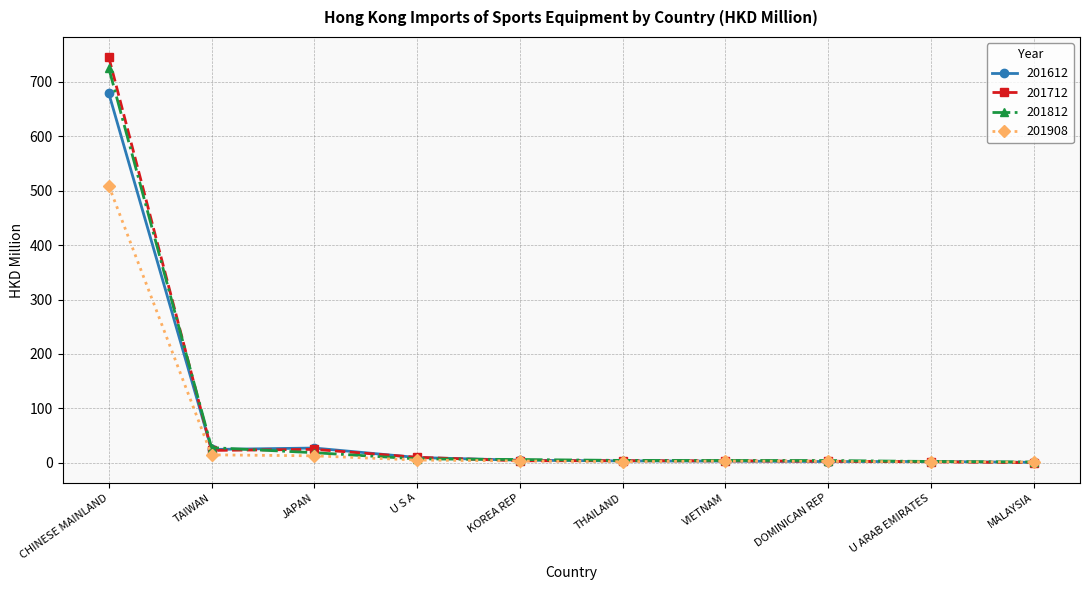

What is the sum of the 201812 values at THAILAND and KOREA REP?

10.7